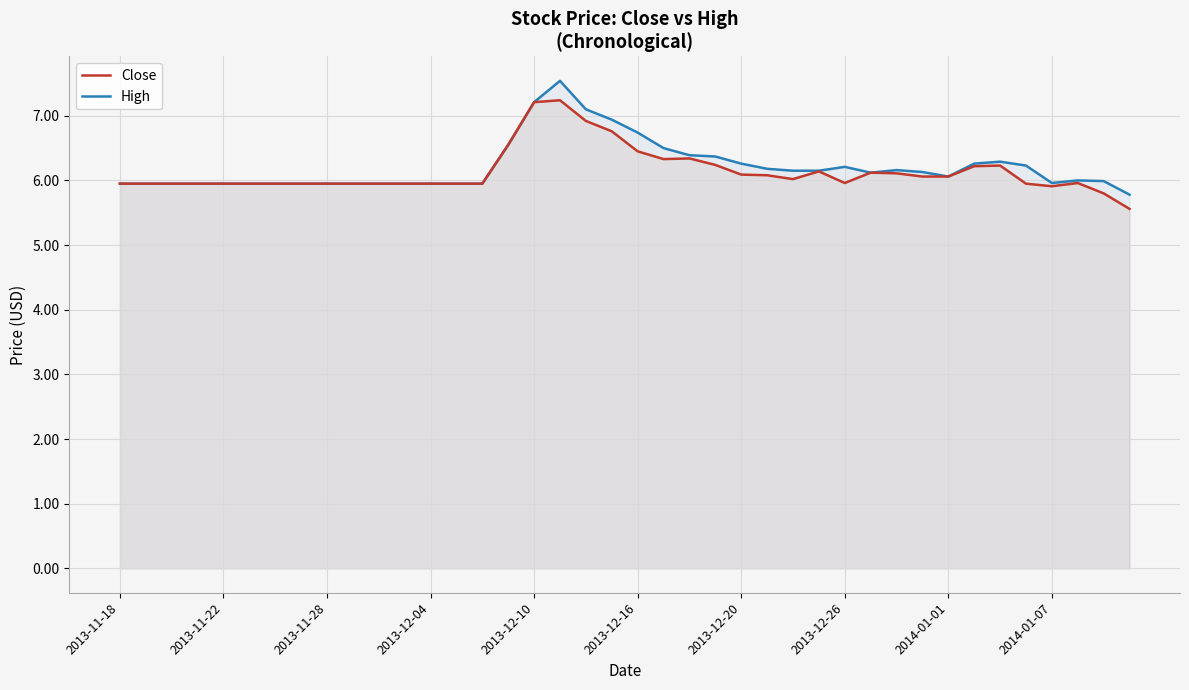

What is the average value of the Close series?

6.1